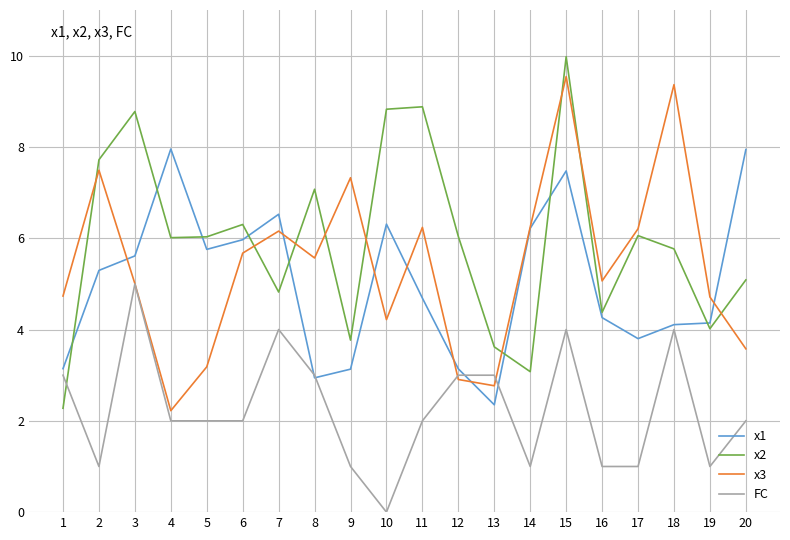

What is the maximum value for x3?

9.5